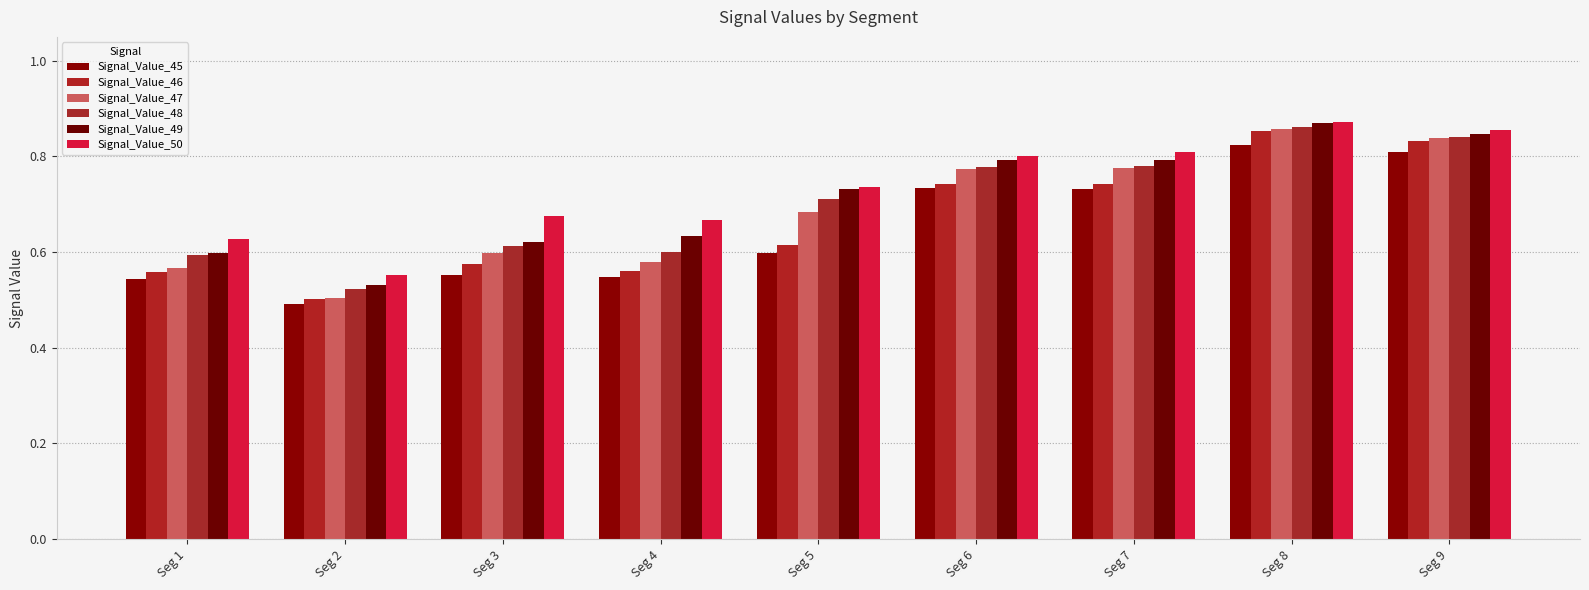

Rank the series by their average value, from highest to lowest.

Signal_Value_50, Signal_Value_49, Signal_Value_48, Signal_Value_47, Signal_Value_46, Signal_Value_45